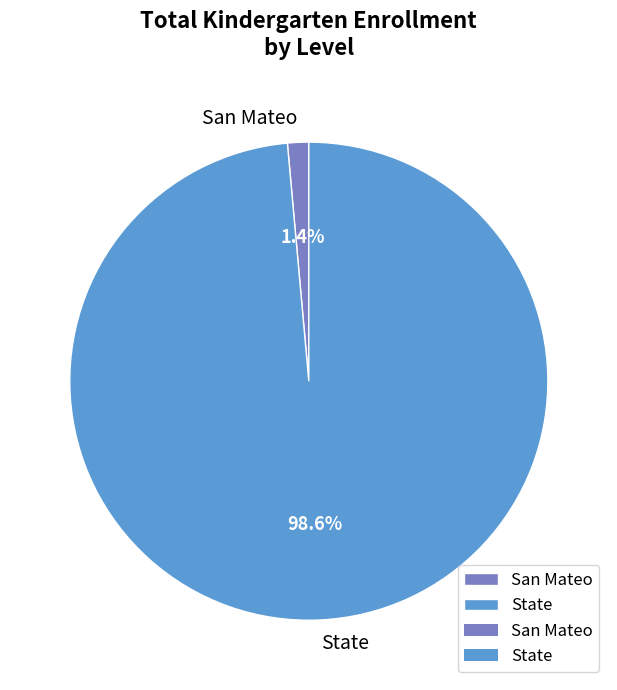

Between State and San Mateo, which is larger?

State